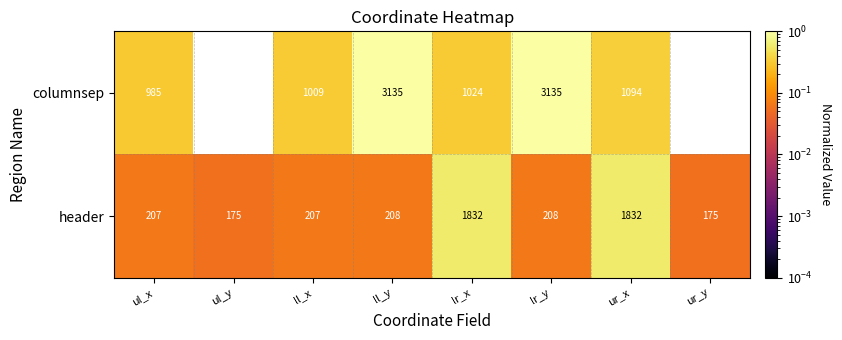

The header series shows 3260 at ur_x. True or false?

False